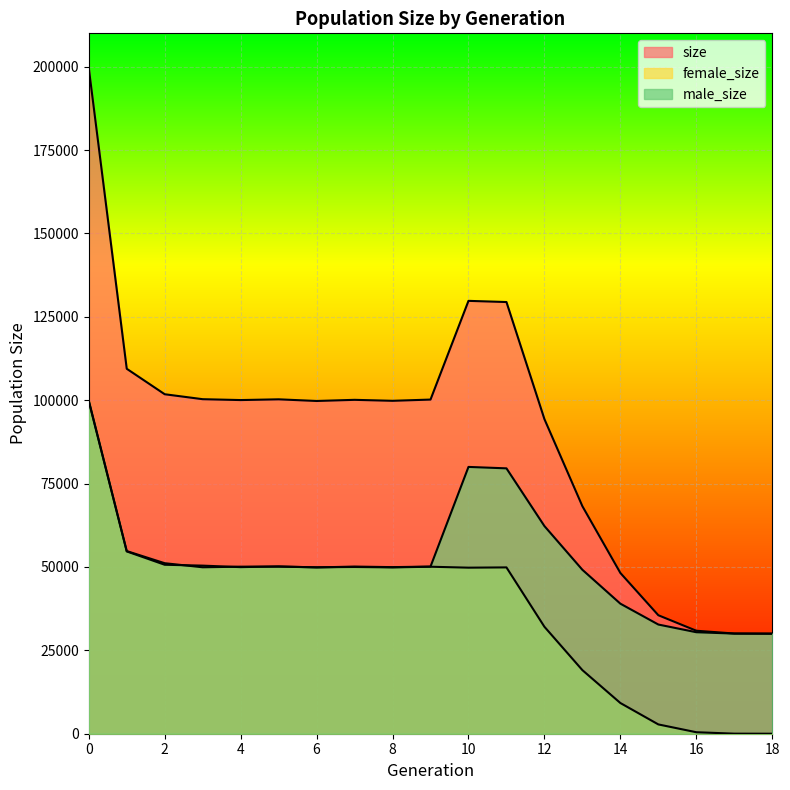

What is the sum of all male_size values?

988774